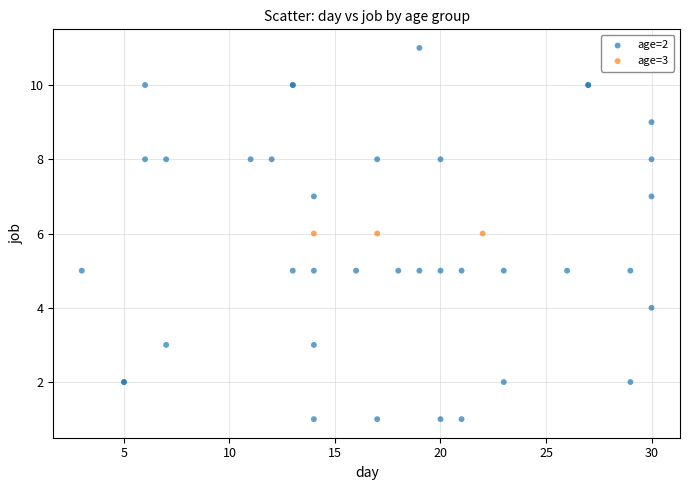

Which series reaches the minimum Y coordinate?

age=2